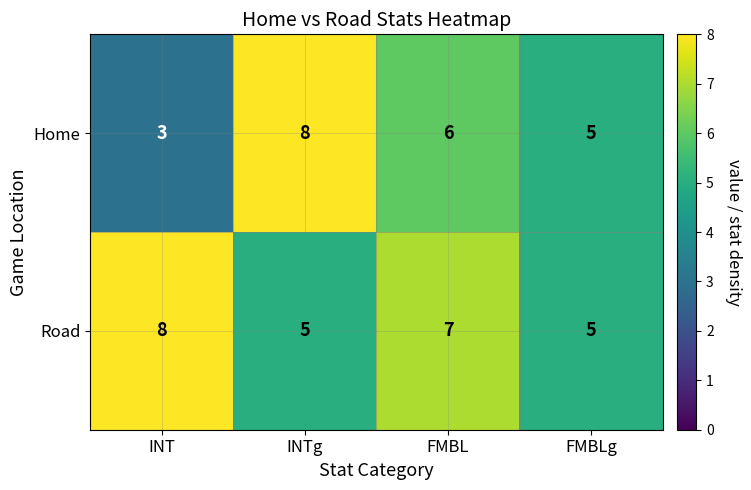

List the series in order of their overall mean, lowest first.

Home, Road